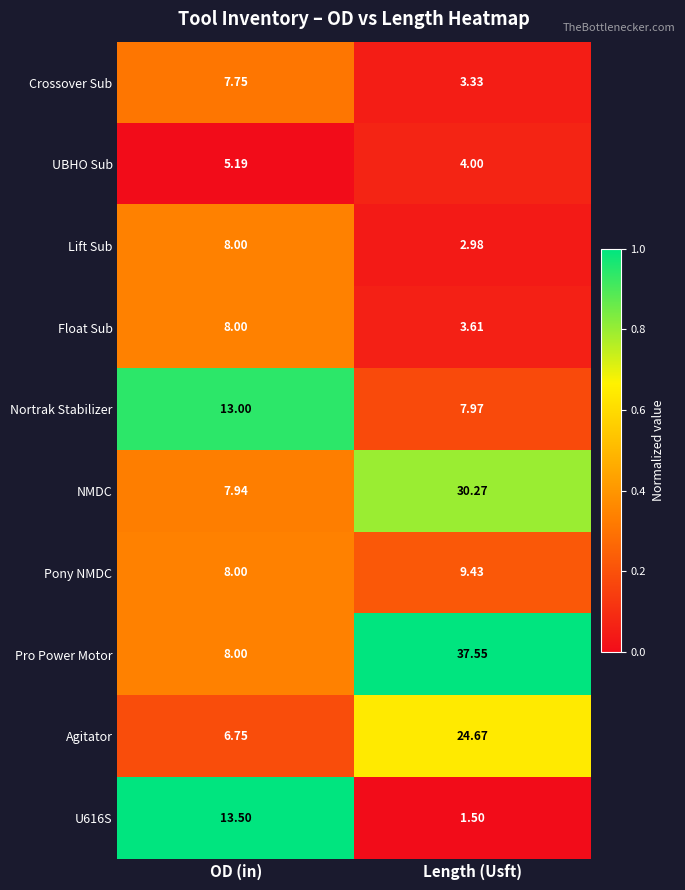

Which category has the highest value in the Pro Power Motor series?

Length (Usft)